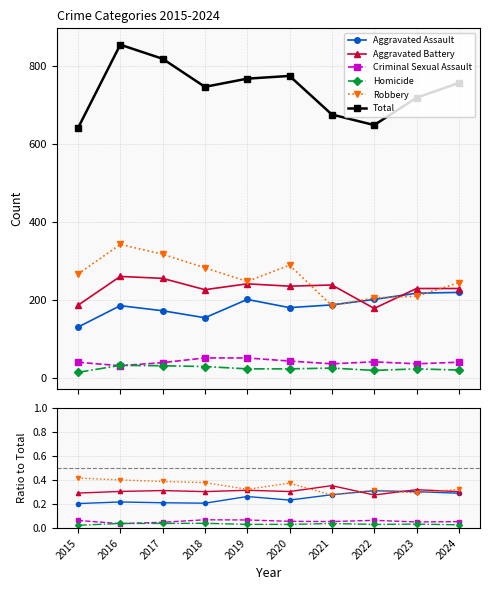

At how many categories does at least one series exceed 162?

10